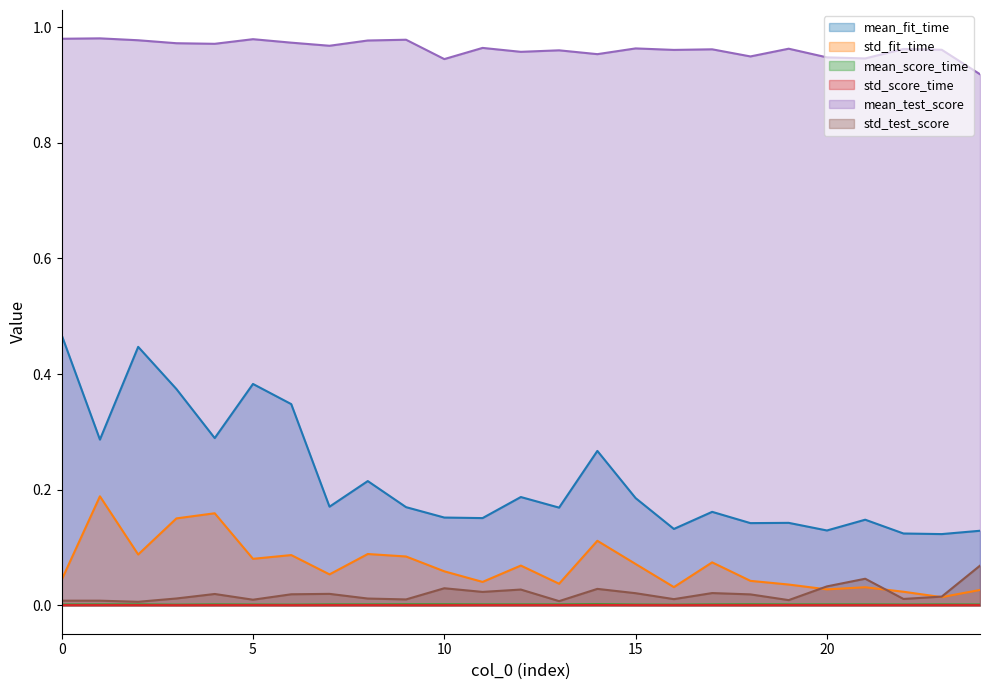

What value does the mean_fit_time series have at 0?

0.5